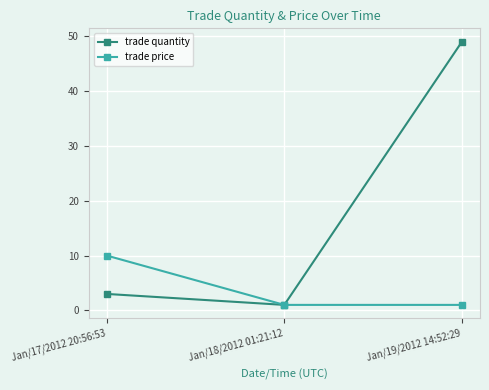

Which series has the largest total across all categories?

trade quantity